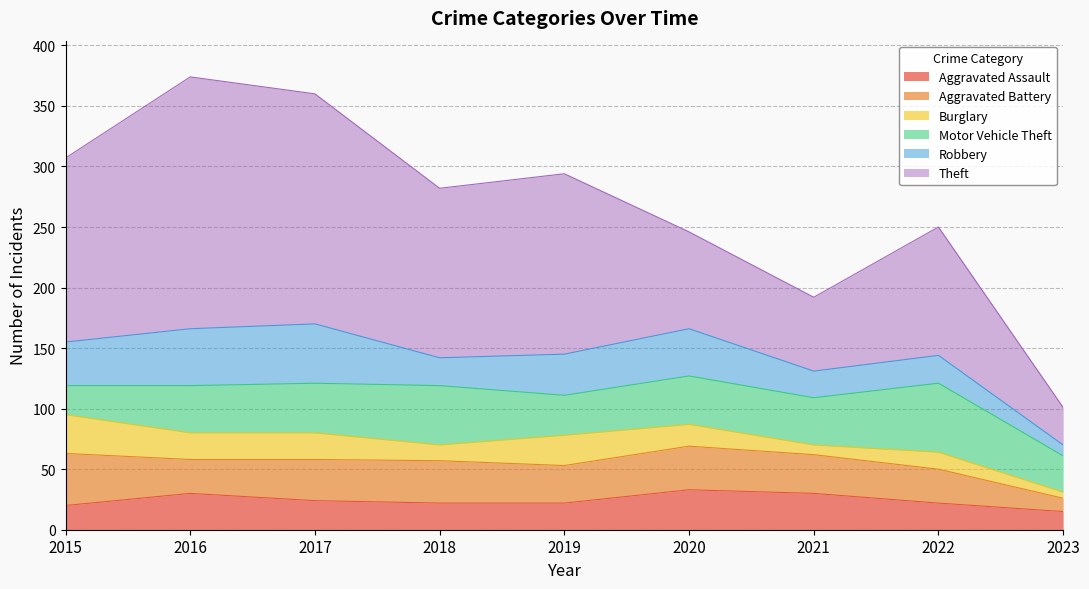

True or false: Theft and Aggravated Assault intersect in this chart.

False